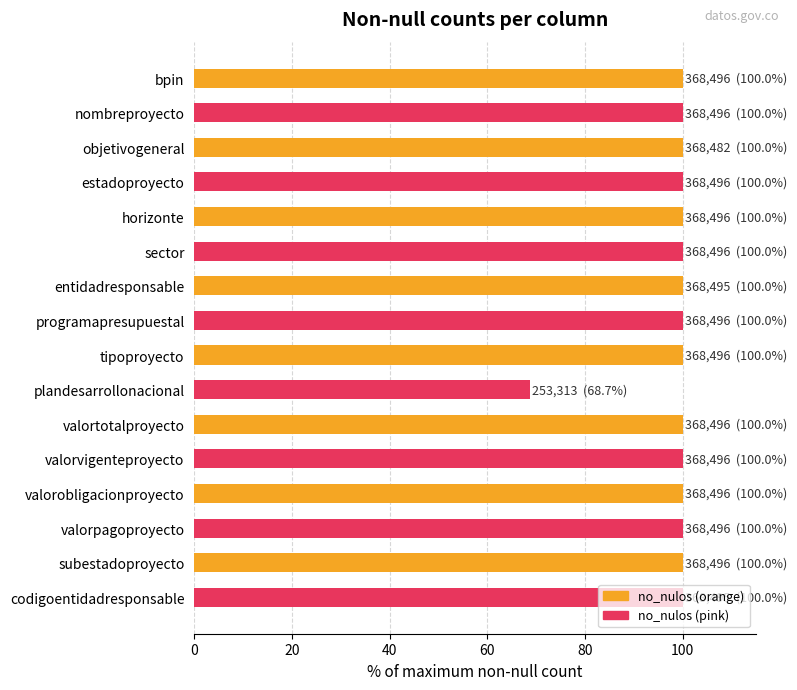

How many data points does each series have?

16